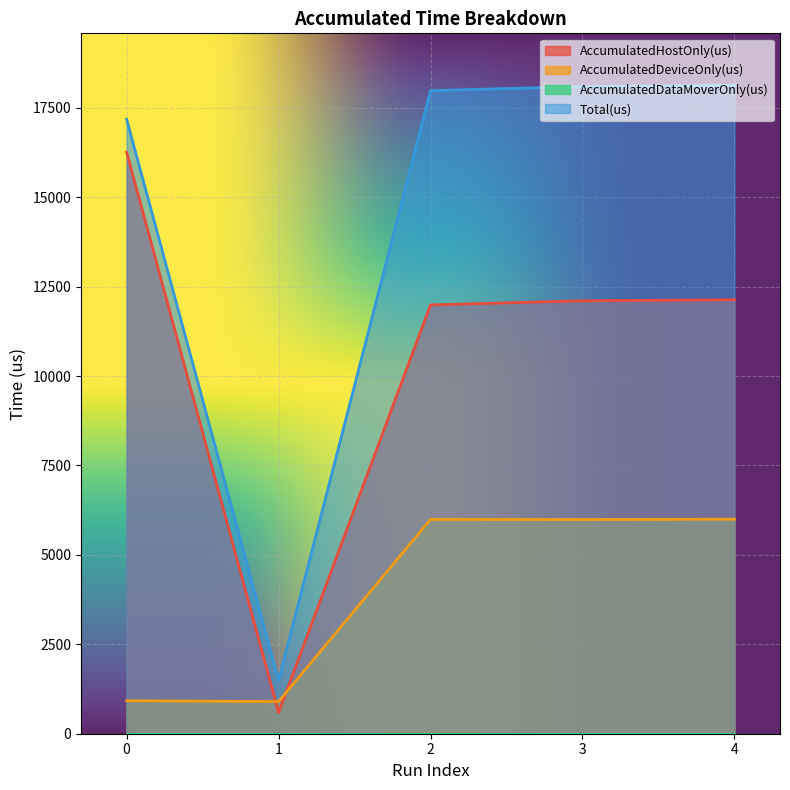

What is the difference between the highest and lowest values at 3?

18096.0